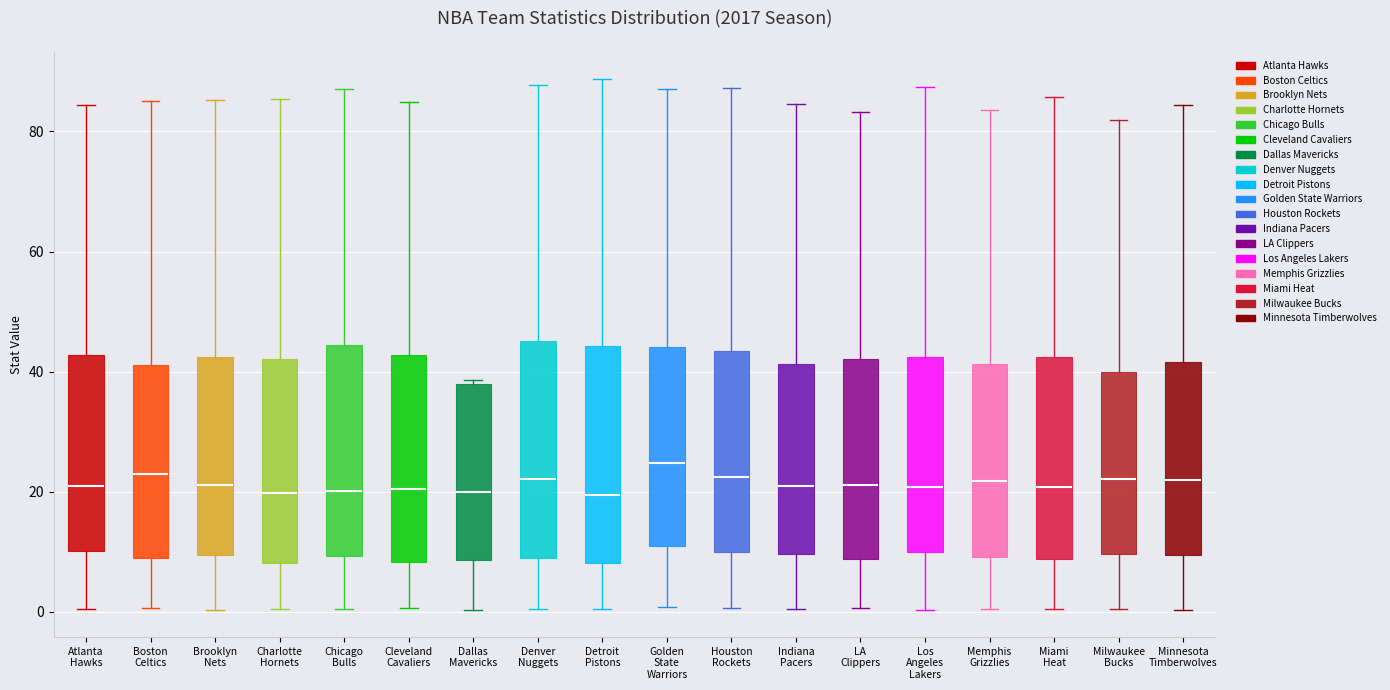

Reading left to right, read every box against the y-axis: the position of its median line, the range the box covers, and the ends of its whiskers. The values are not printed on the chart, so give them approximately, as read against the axis.

Atlanta Hawks: median 20, box 10 to 42, whiskers 0 to 84
Boston Celtics: median 22, box 8 to 42, whiskers 0 to 86
Brooklyn Nets: median 22, box 10 to 42, whiskers 0 to 86
Charlotte Hornets: median 20, box 8 to 42, whiskers 0 to 86
Chicago Bulls: median 20, box 10 to 44, whiskers 0 to 88
Cleveland Cavaliers: median 20, box 8 to 42, whiskers 0 to 84
Dallas Mavericks: median 20, box 8 to 38, whiskers 0 to 38 (just above the box's upper edge)
Denver Nuggets: median 22, box 8 to 46, whiskers 0 to 88
Detroit Pistons: median 20, box 8 to 44, whiskers 0 to 88
Golden State Warriors: median 24, box 10 to 44, whiskers 0 to 88
Houston Rockets: median 22, box 10 to 44, whiskers 0 to 88
Indiana Pacers: median 22, box 10 to 42, whiskers 0 to 84
LA Clippers: median 22, box 8 to 42, whiskers 0 to 84
Los Angeles Lakers: median 20, box 10 to 42, whiskers 0 to 88
Memphis Grizzlies: median 22, box 10 to 42, whiskers 0 to 84
Miami Heat: median 20, box 8 to 42, whiskers 0 to 86
Milwaukee Bucks: median 22, box 10 to 40, whiskers 0 to 82
Minnesota Timberwolves: median 22, box 10 to 42, whiskers 0 to 84